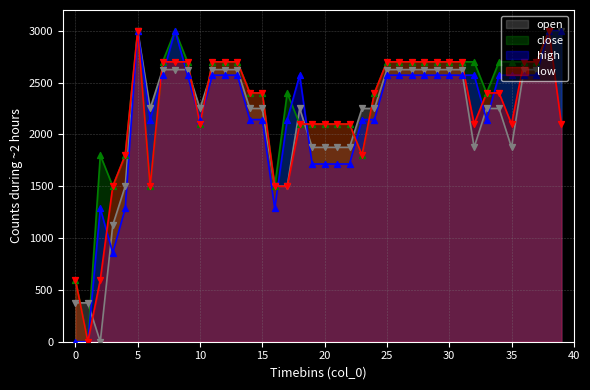

Which series has the largest total across all categories?

close